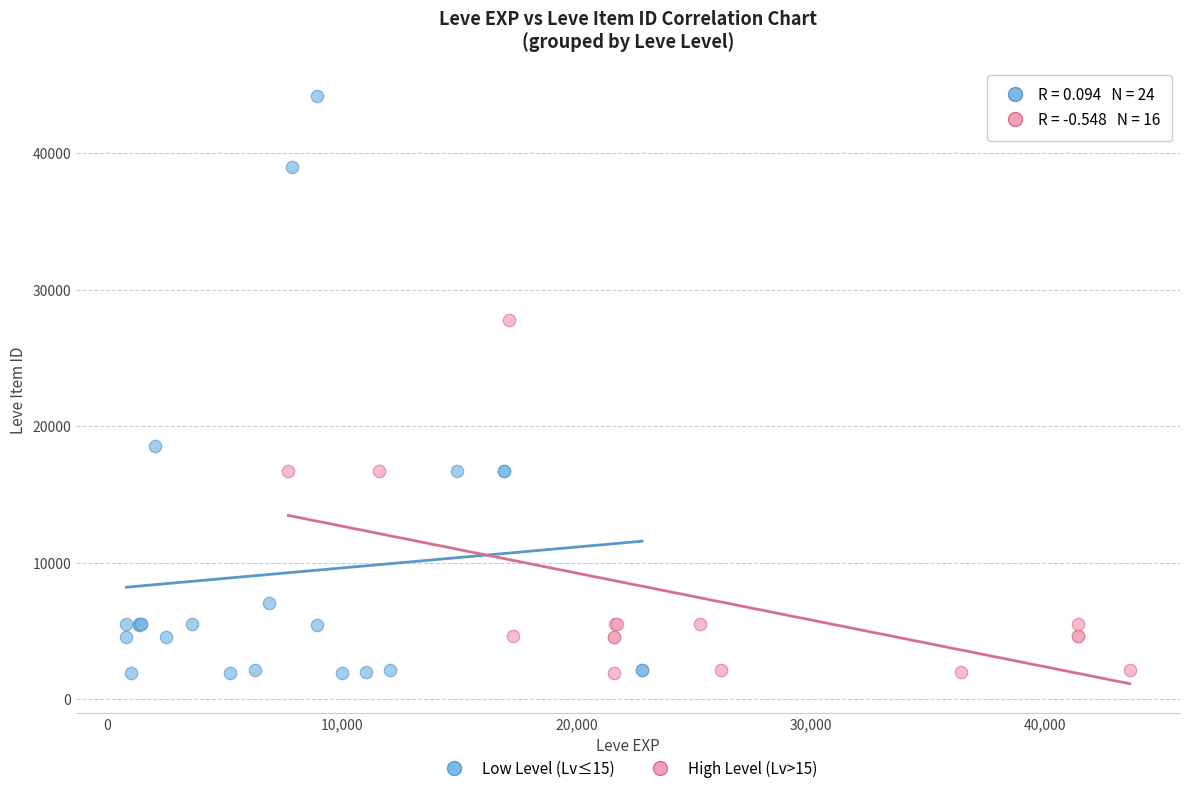

Which series reaches the maximum Y coordinate?

Low Level (Lv≤15)